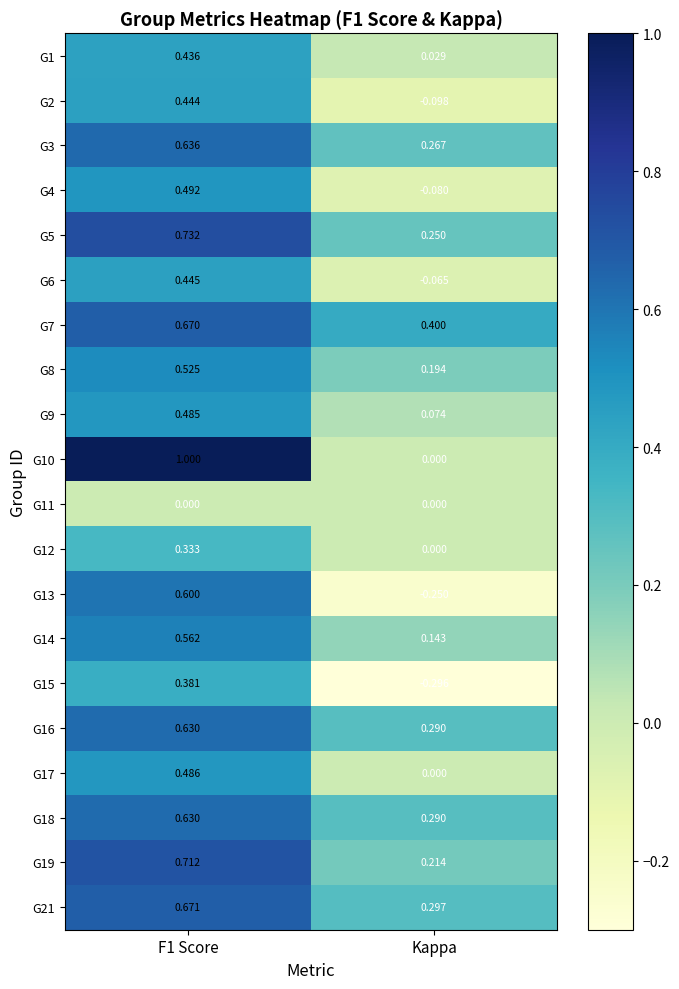

At which label is G5 closest to 0?

Kappa